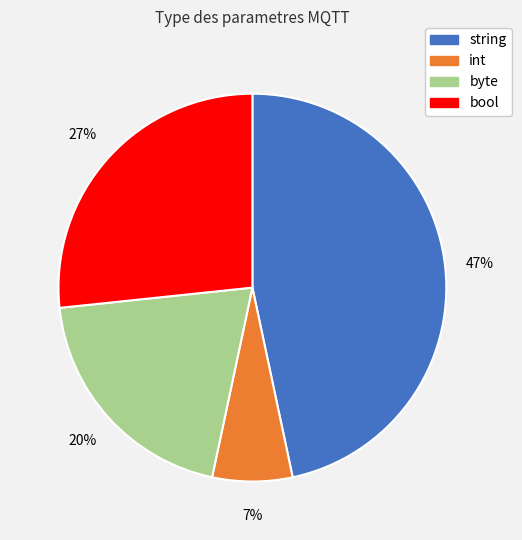

What is the largest slice in the pie chart?

string